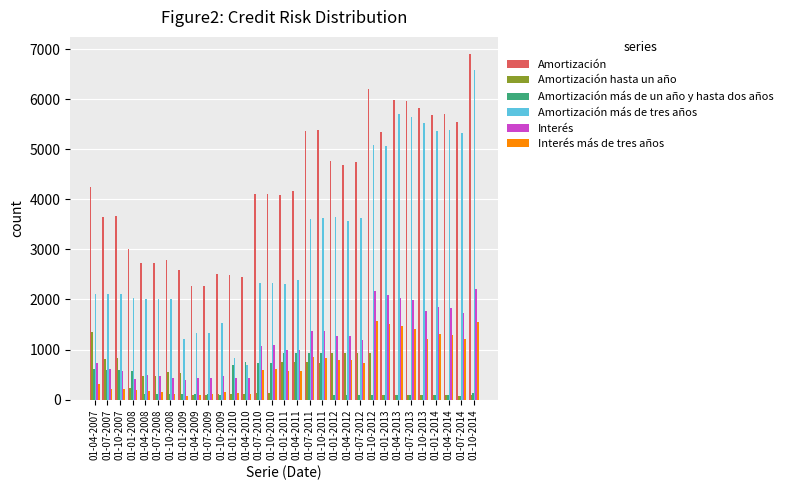

What is the total value across all series at 01-04-2010?

4544